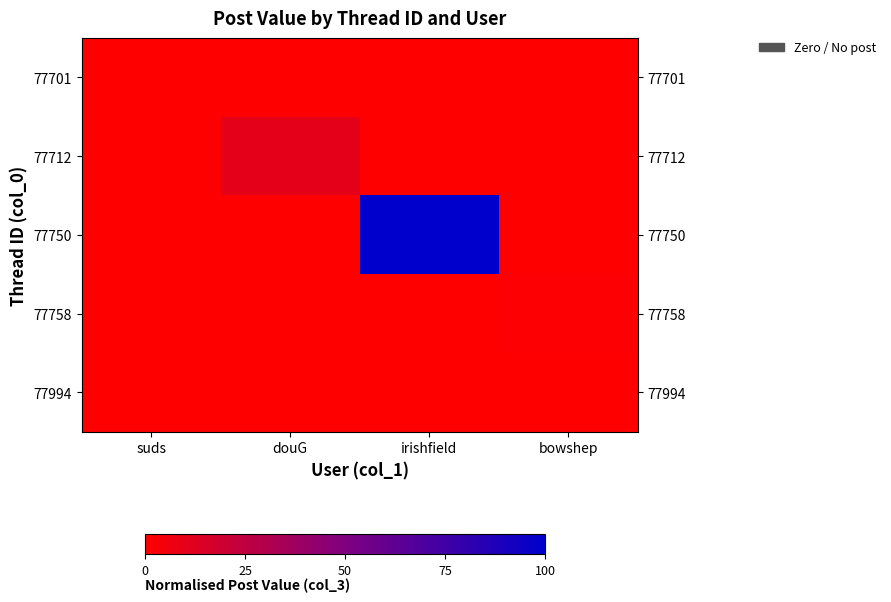

Rank the series by their maximum value, from lowest to highest.

77701, 77994, 77758, 77712, 77750